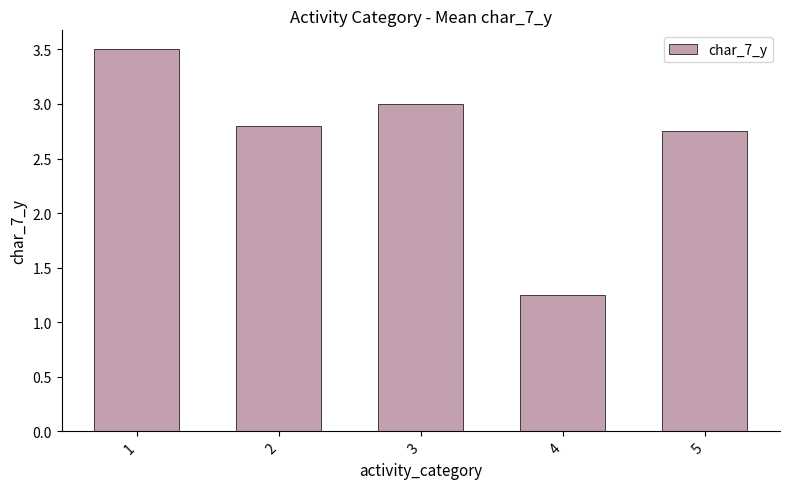

Read the value at 1.

3.5